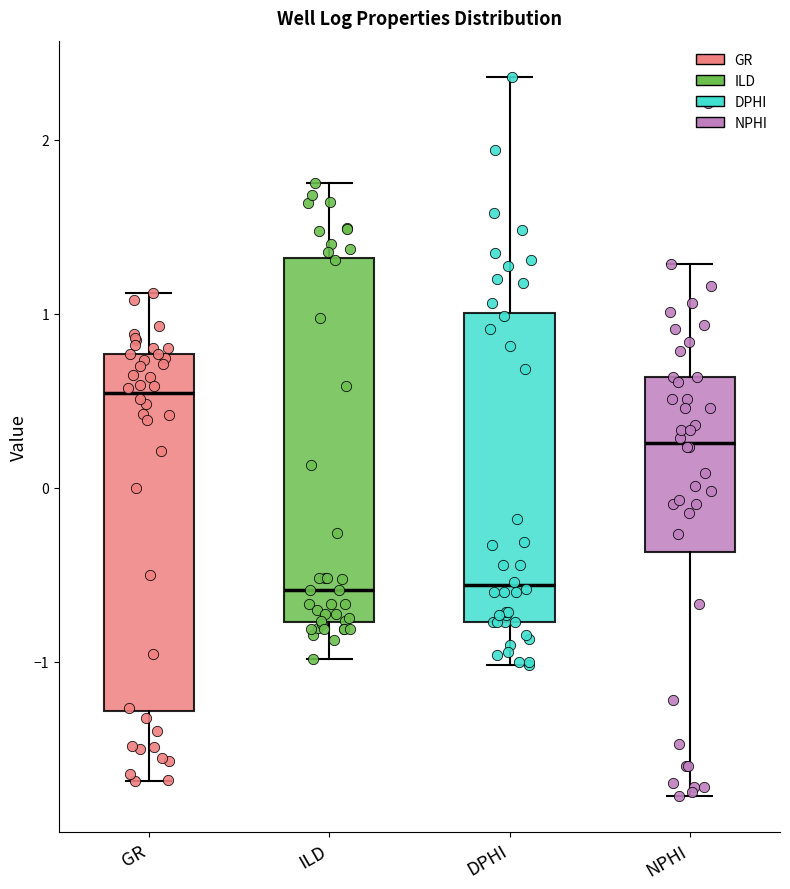

Reading left to right, read every box against the y-axis: the position of its median line, the range the box covers, and the ends of its whiskers. The values are not printed on the chart, so give them approximately, as read against the axis.

GR: median 0.5, box -1.3 to 0.8, whiskers -1.7 to 1.1
ILD: median -0.6, box -0.8 to 1.3, whiskers -1.0 to 1.7
DPHI: median -0.6, box -0.8 to 1.0, whiskers -1.0 to 2.4
NPHI: median 0.3, box -0.4 to 0.6, whiskers -1.8 to 1.3